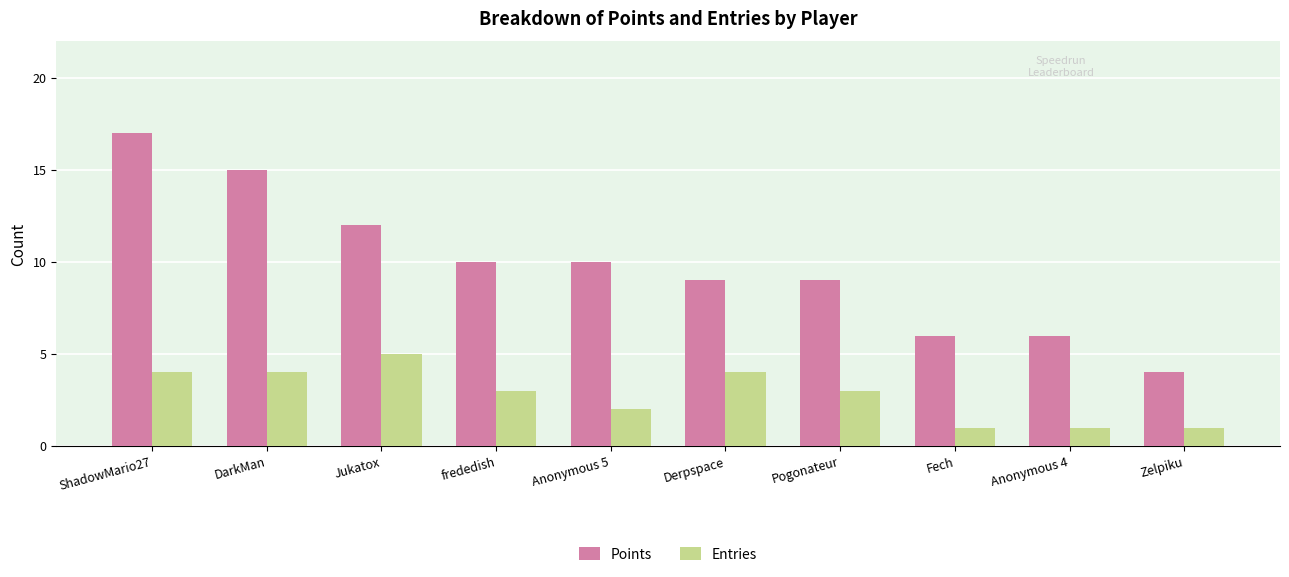

Which series changed the most between ShadowMario27 and frededish?

Points